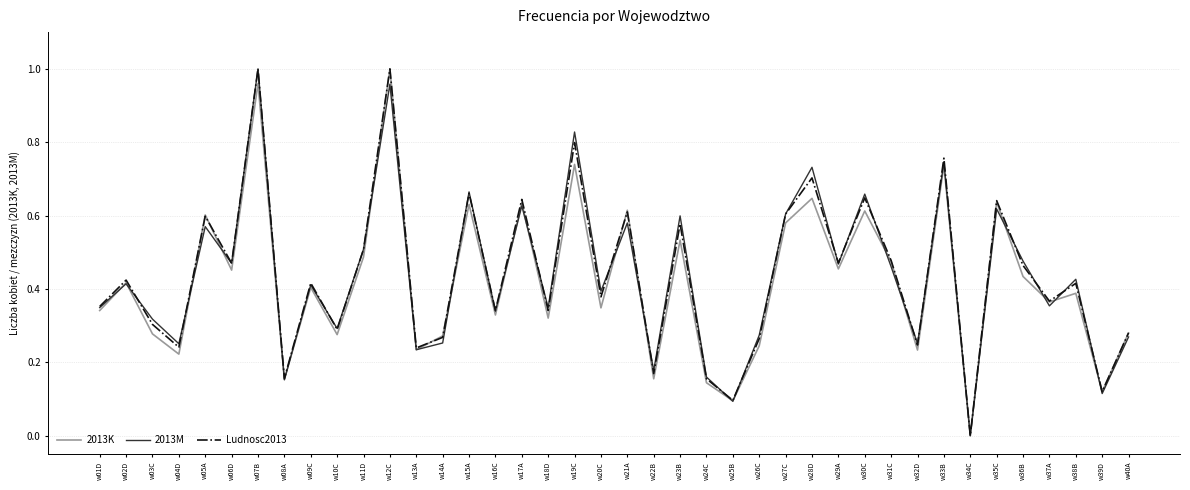

The 2013K series shows 0.1 at w39D. True or false?

True